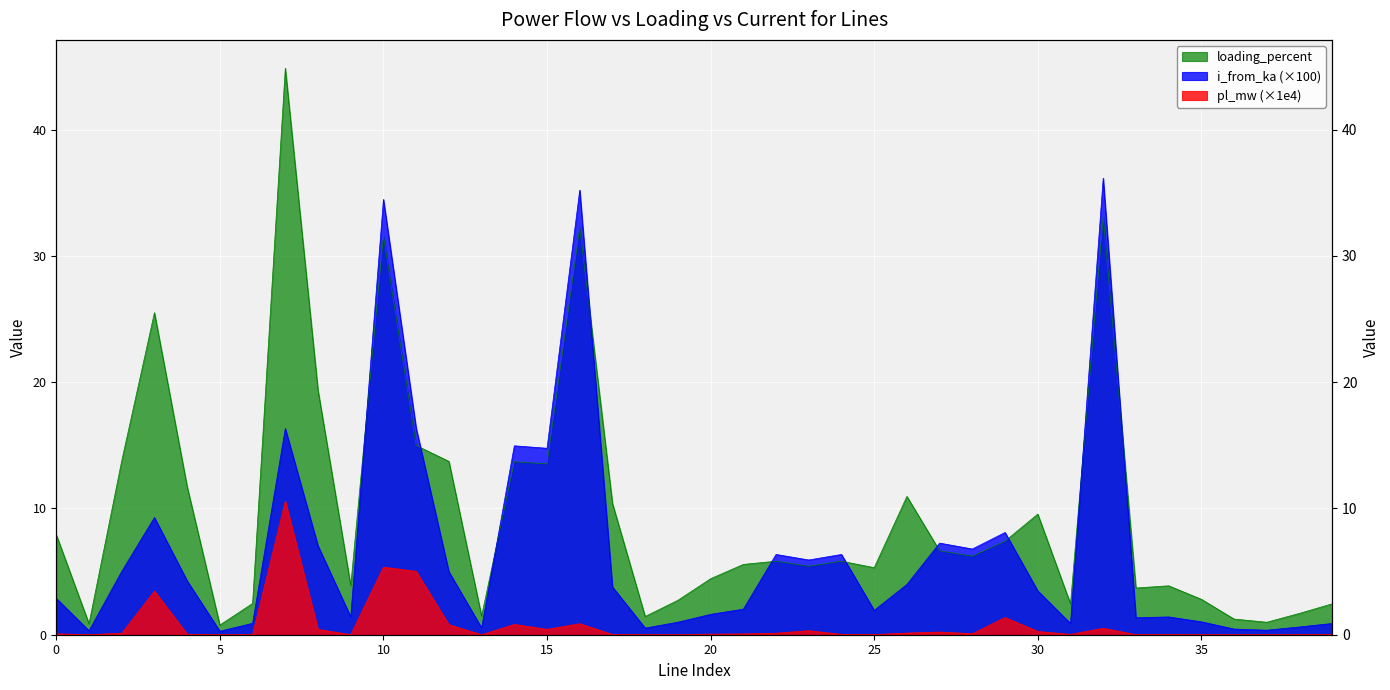

What is the value of the pl_mw point at the 23rd from the left?

0.1